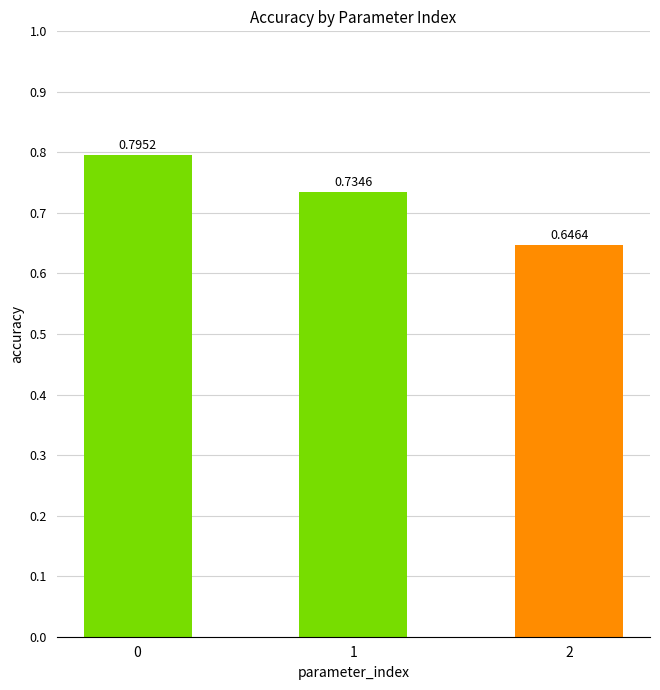

Which category has the lowest value across all series?

2